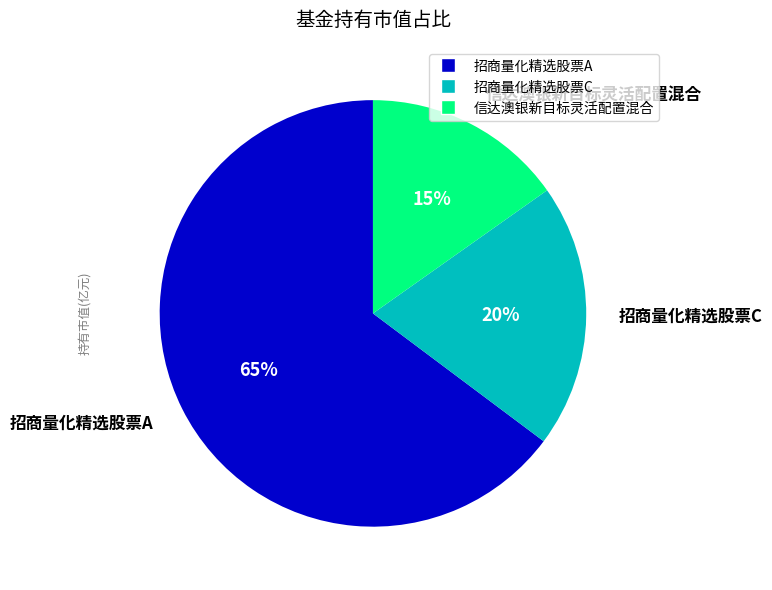

To the nearest percent, what is the difference between the largest and smallest slice percentages?

50%